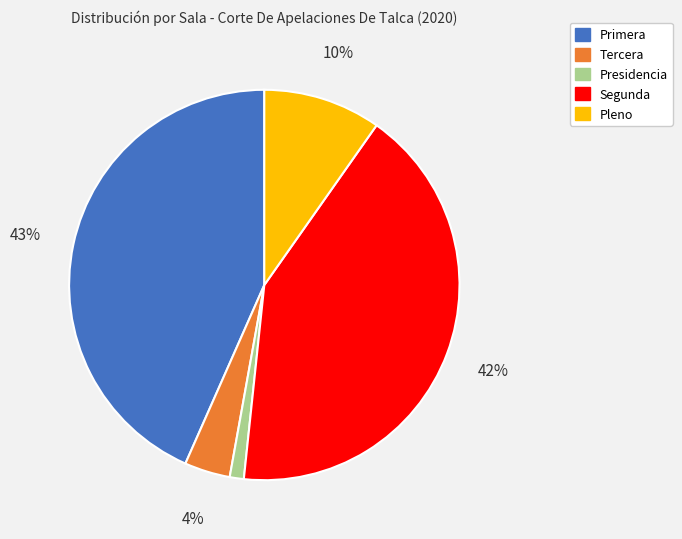

To the nearest percent, what portion does Pleno represent?

10%